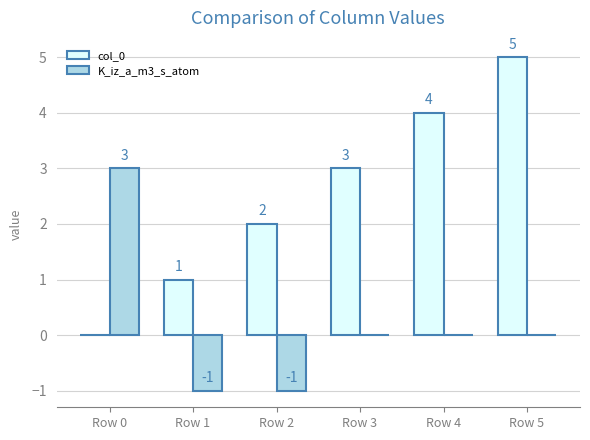

What is the spread (max minus min) of values at Row 2?

3